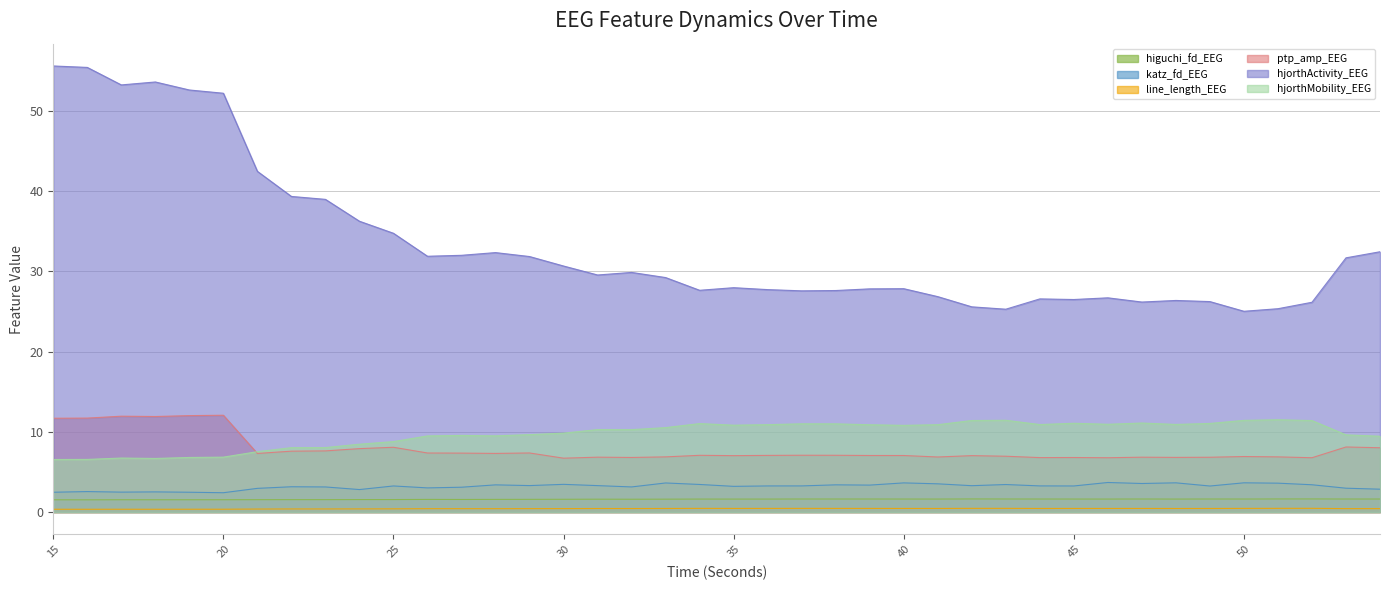

How many interior local valleys does the higuchi_fd_EEG series have?

10